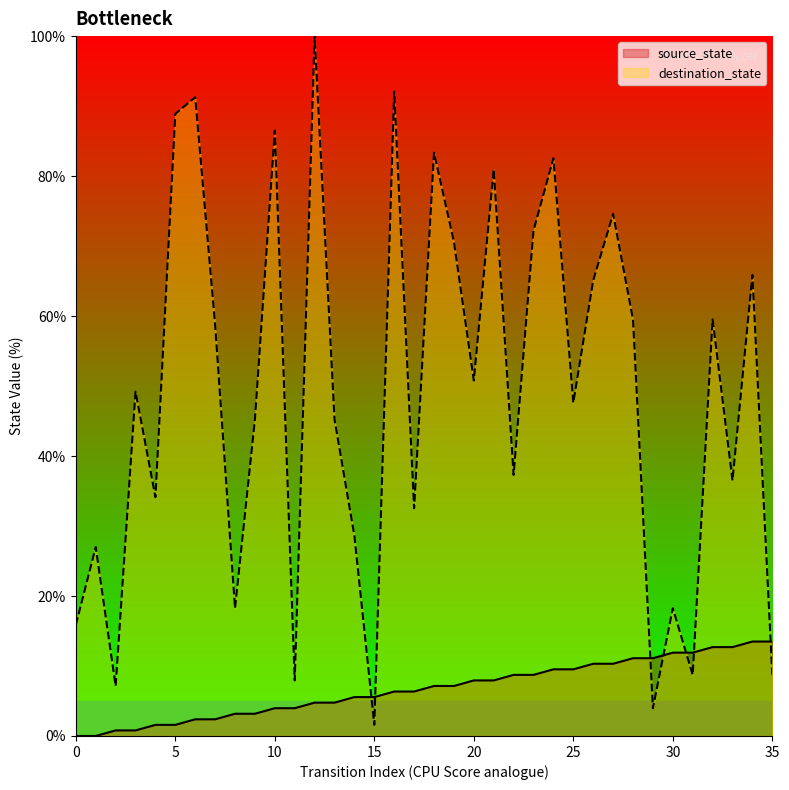

List the series in order of their peak value, highest first.

destination_state, source_state